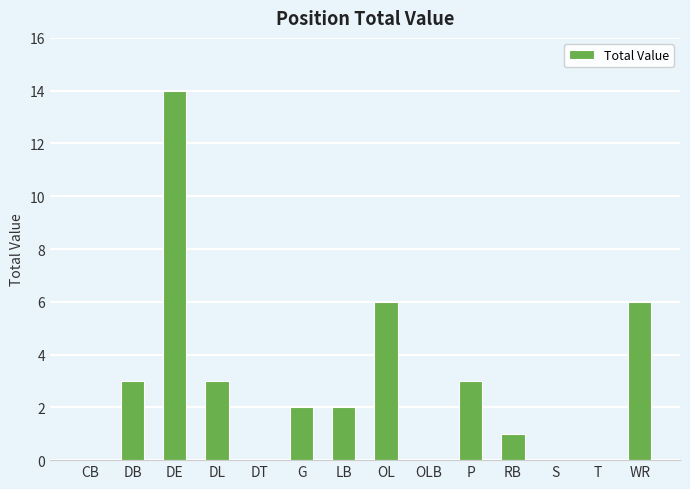

At which category does the chart reach its peak across all series?

DE